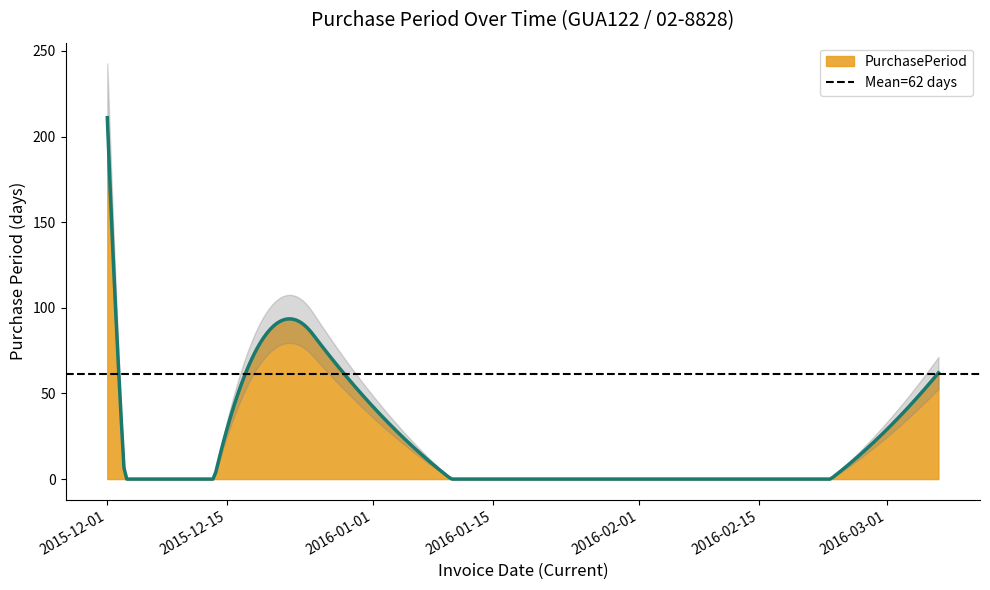

Which category has the lowest value across all series?

2015-12-03